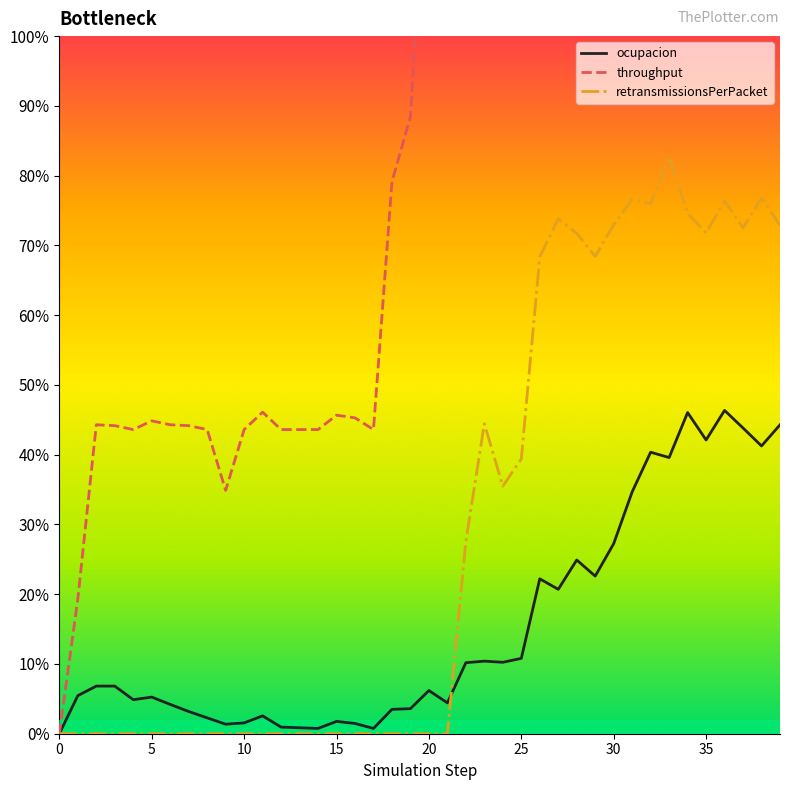

How many data points in ocupacion are above 0?

39